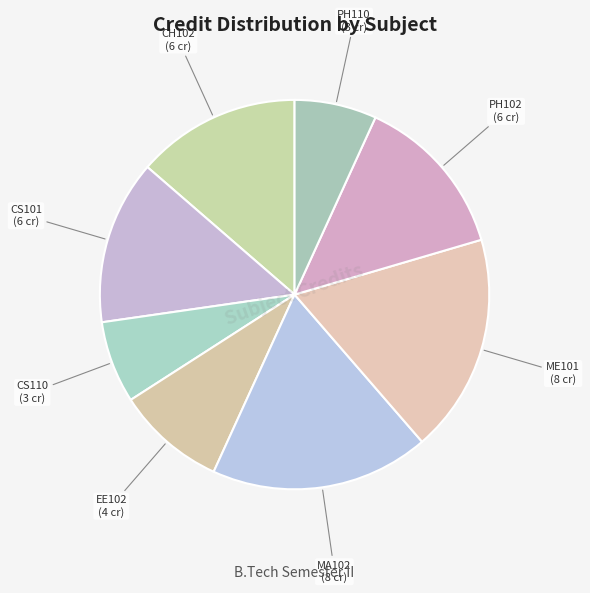

How many slices are in this pie chart?

8